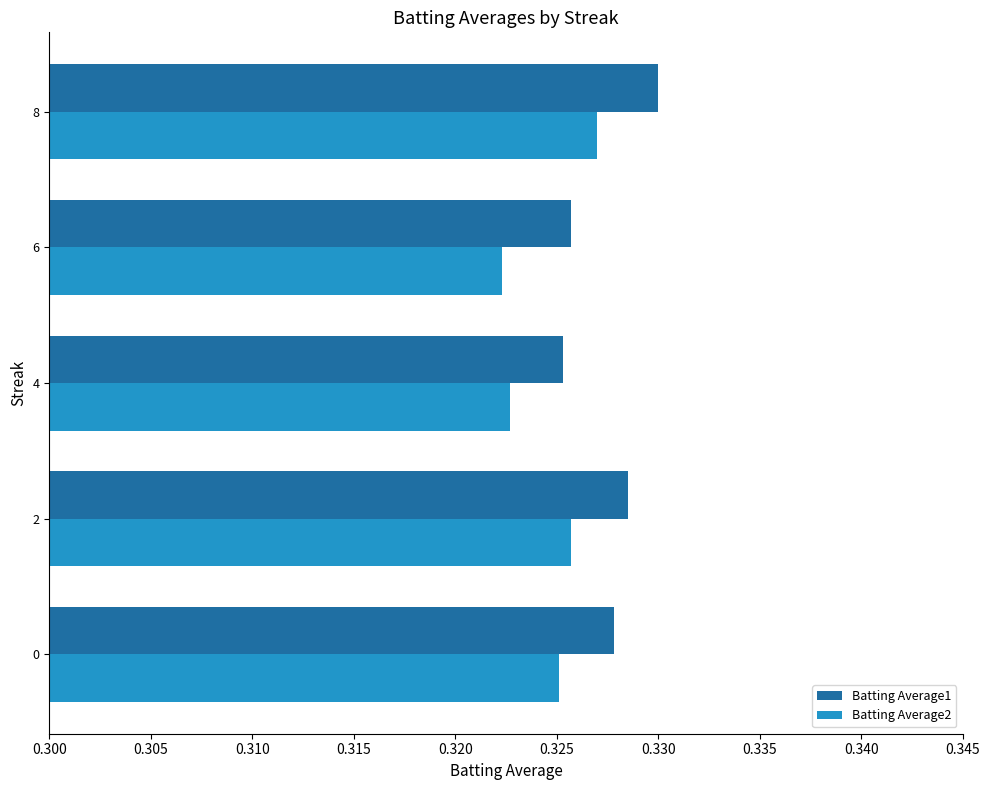

The Batting Average1 series shows 0.5 at 6. True or false?

False